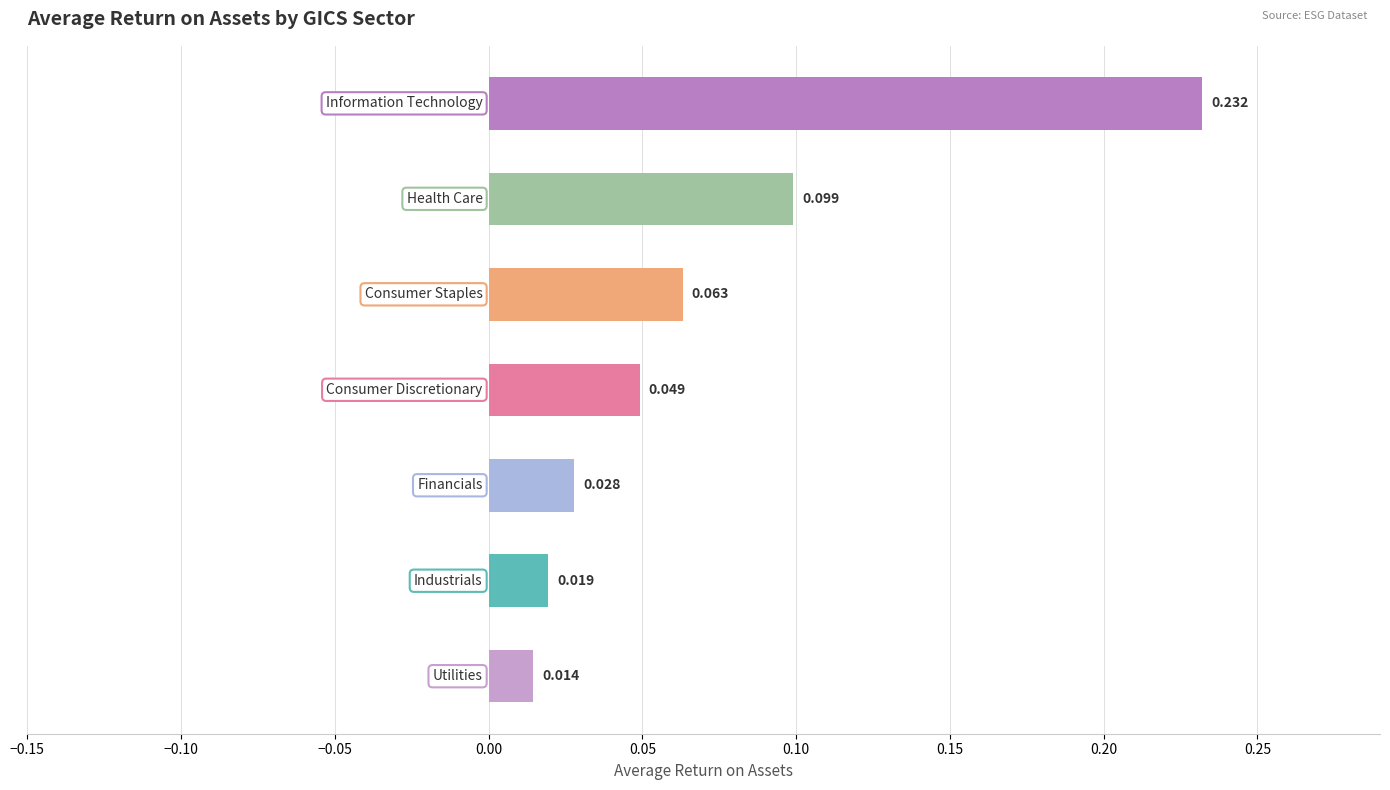

Are the bars horizontal?

Yes